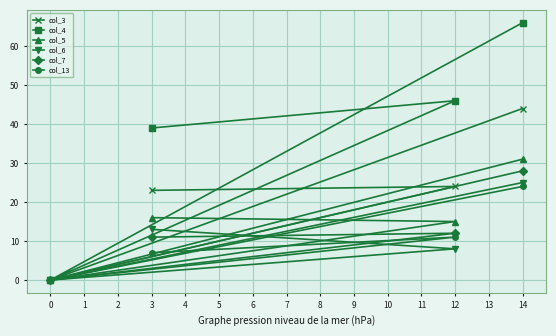

Which series has the largest total across all categories?

col_4